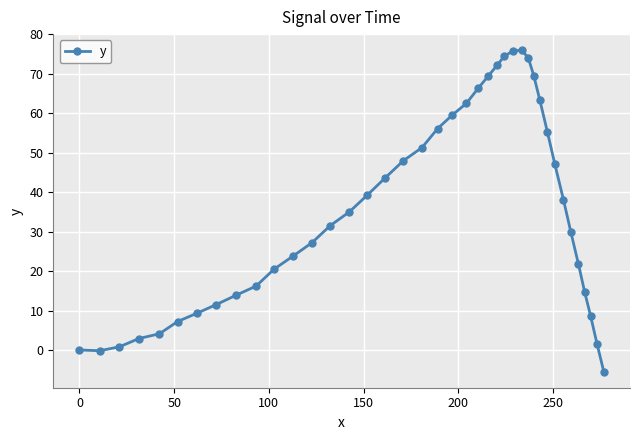

What is the average value?

35.4